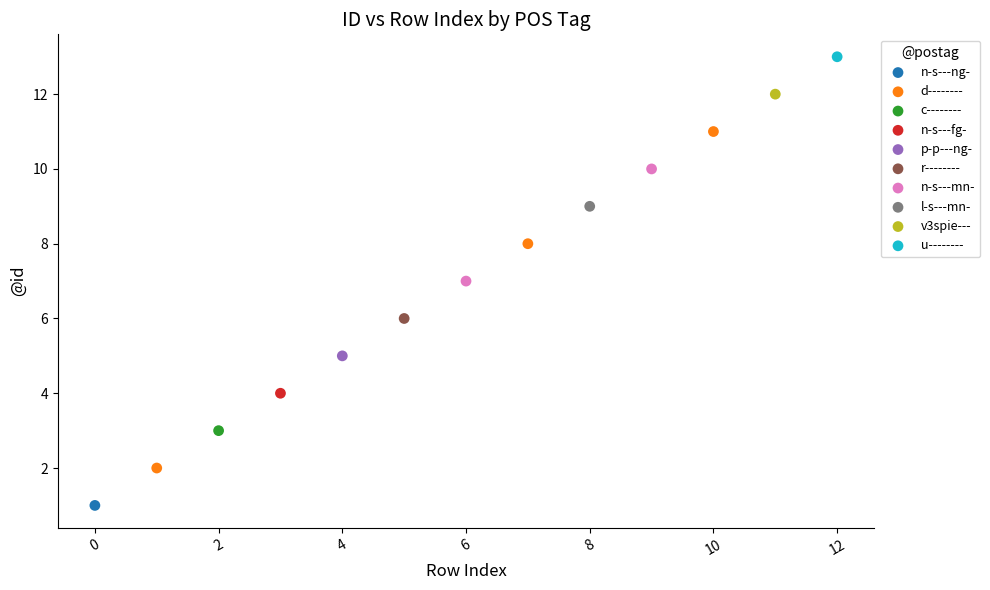

What are all the series names shown in the legend?

n-s---ng-, d--------, c--------, n-s---fg-, p-p---ng-, r--------, n-s---mn-, l-s---mn-, v3spie---, u--------